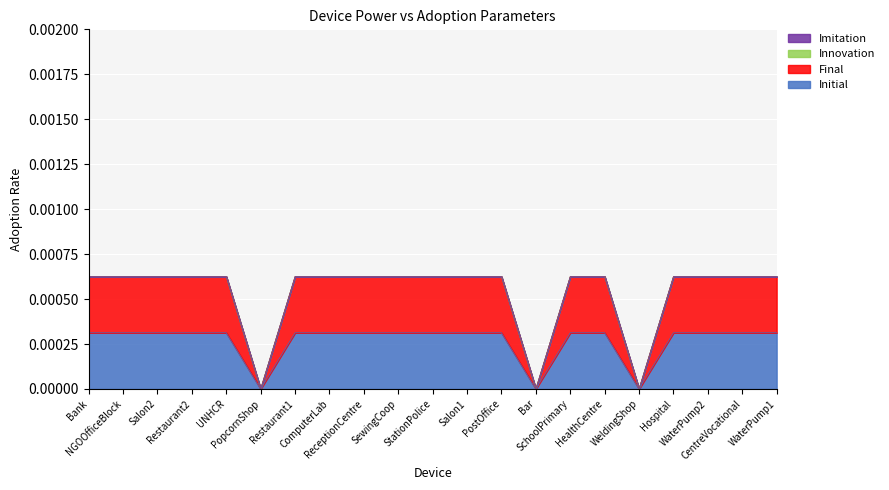

True or false: Imitation and Innovation cross at least once.

False